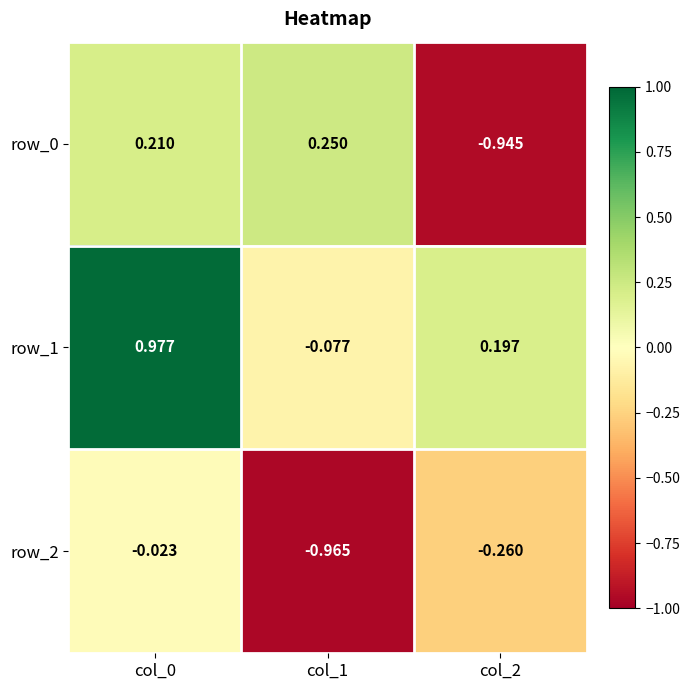

What is the sum of the row_1 values at col_1 and col_0?

0.9